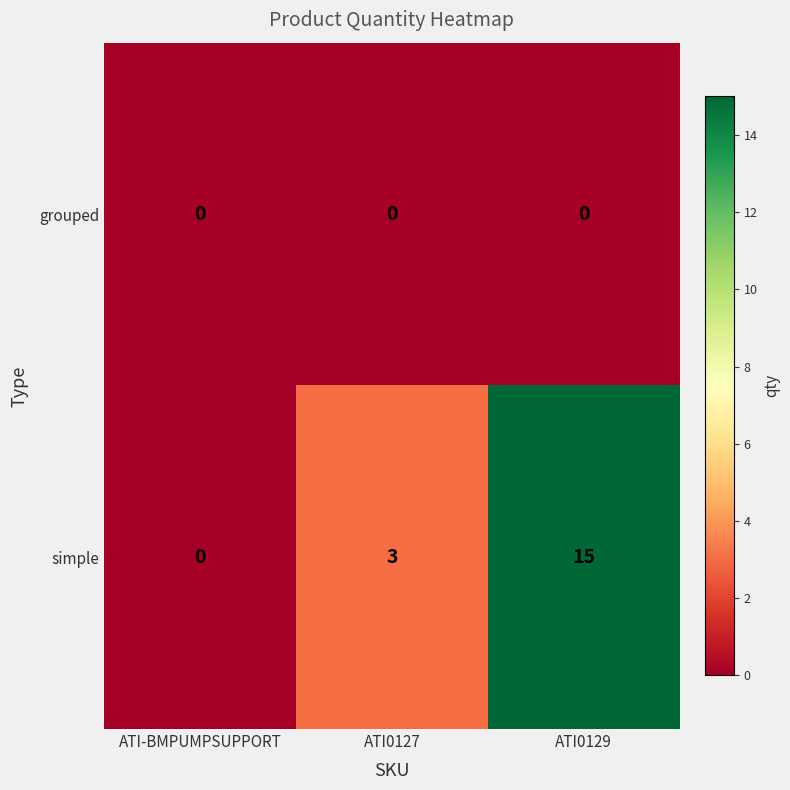

Which series has the largest total across all categories?

simple